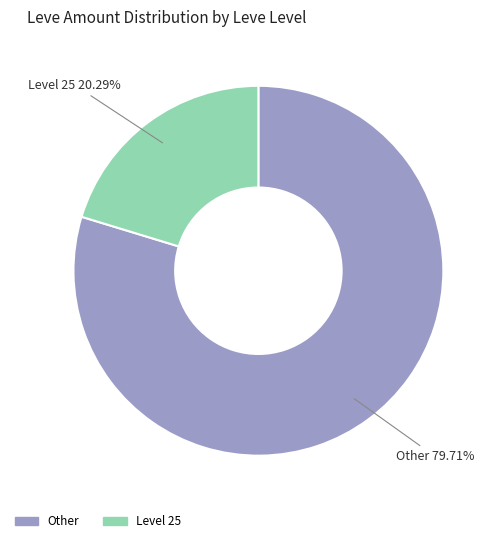

Does any single category account for the majority?

Yes